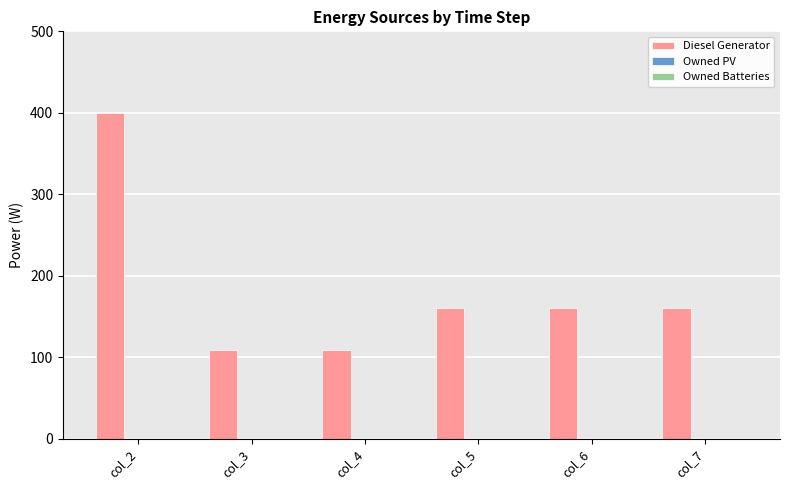

What is the sum of the values at col_3 and col_6?

269